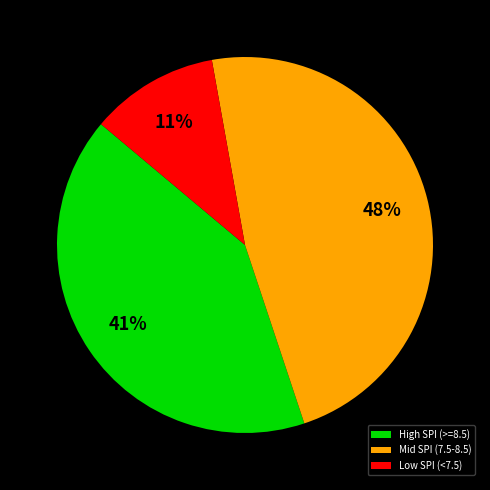

Which slice is the largest?

Mid SPI (7.5-8.5)